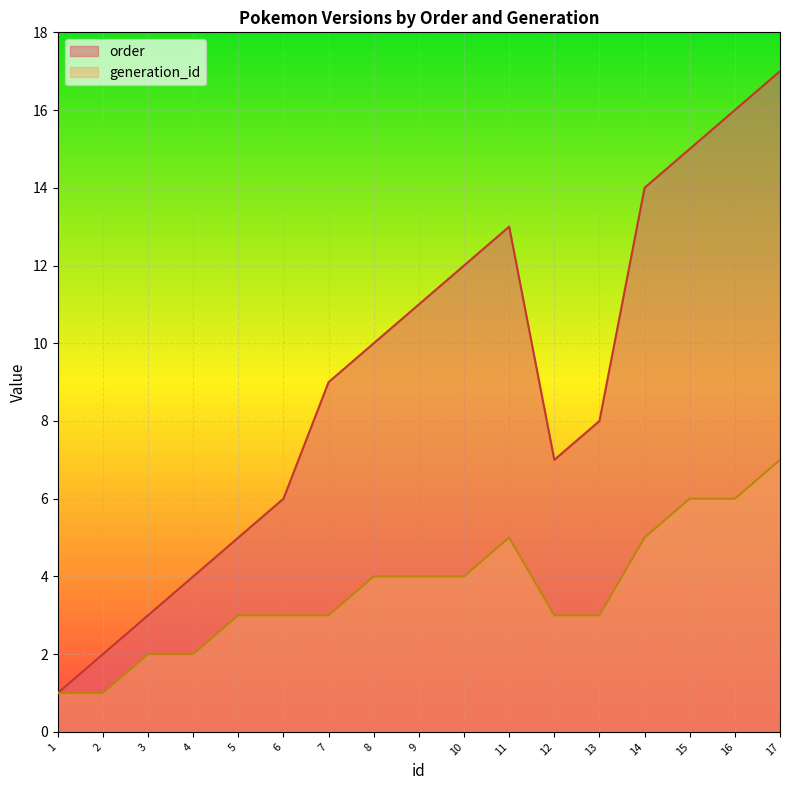

True or false: order and generation_id intersect in this chart.

False